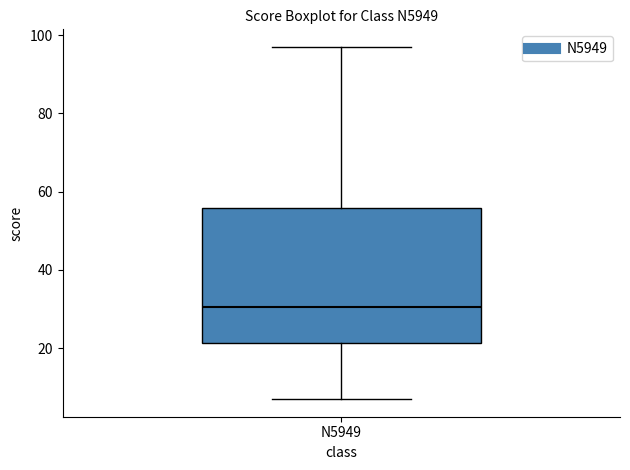

Read this box plot against the y-axis: the position of the median line, the range covered by the box, and the ends of both whiskers. The values are not printed on the chart, so give them approximately, as read against the axis.

median 30, box 22 to 56, whiskers 8 to 98